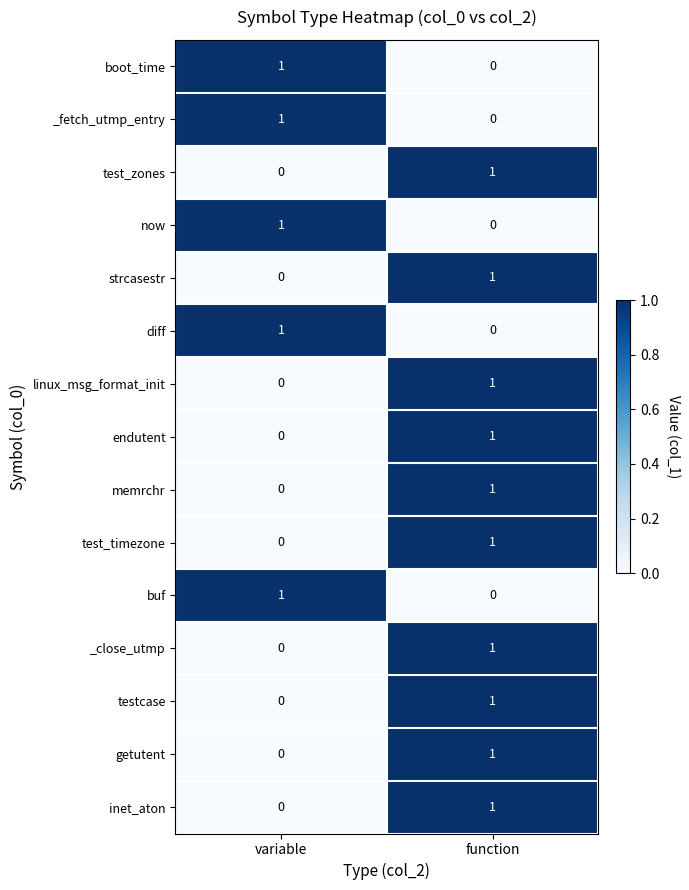

Is it true that buf equals 1 at variable?

True